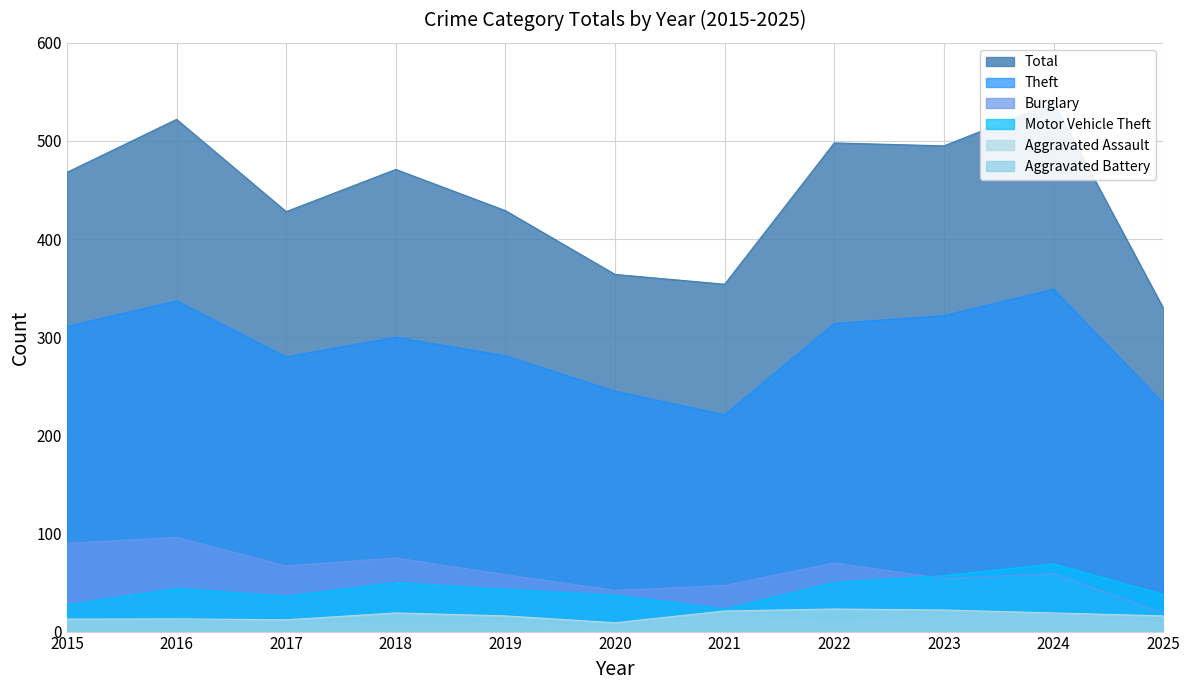

At which label does Total reach its minimum?

2025